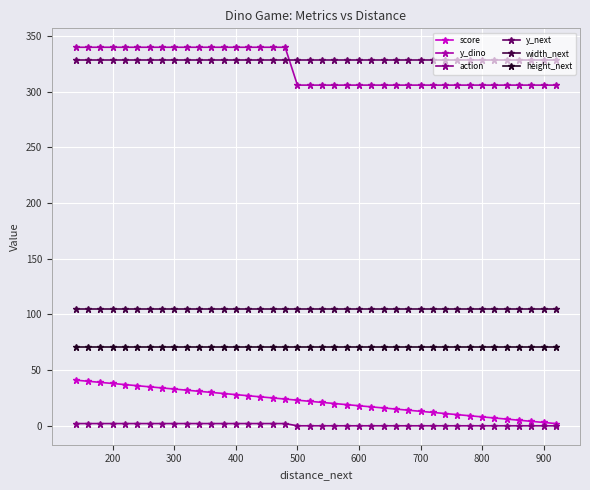

True or false: width_next and score cross at least once.

False